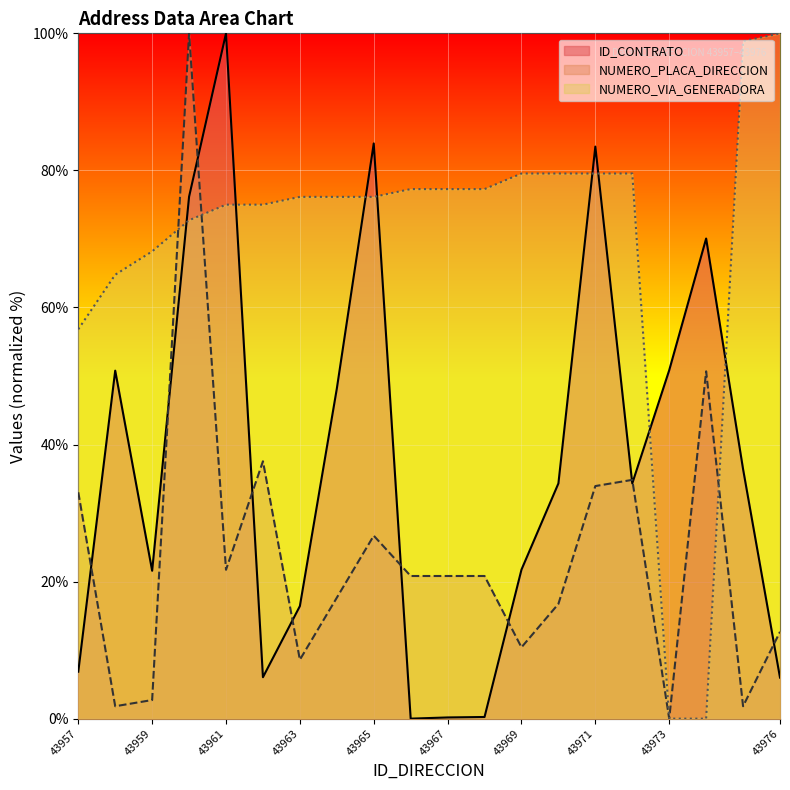

What is the difference between the maximum and minimum values in the ID_CONTRATO series?

100.0